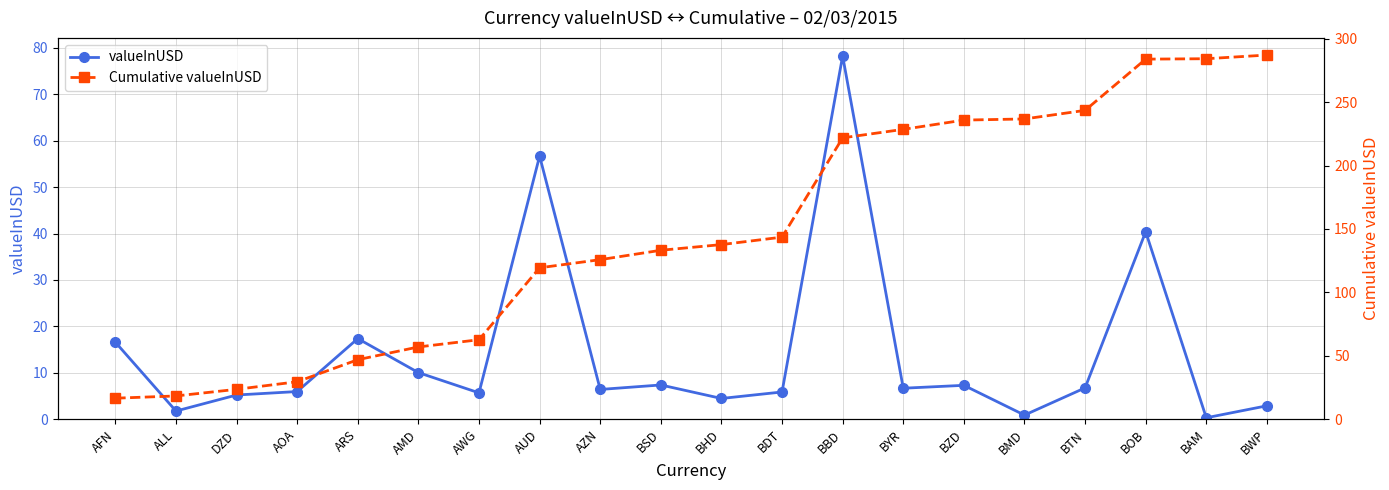

Which category has the highest value across all series?

BWP